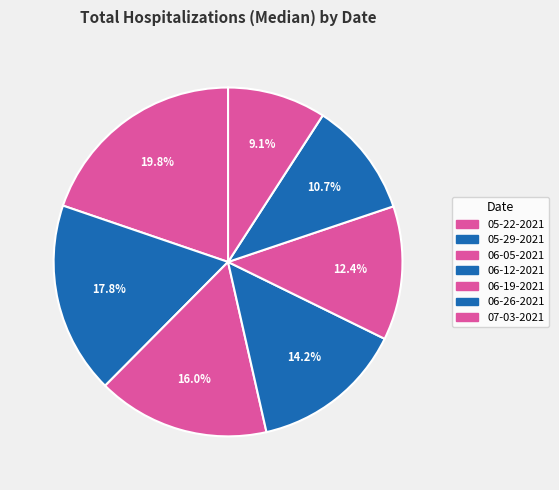

How many segments does this pie chart have?

7